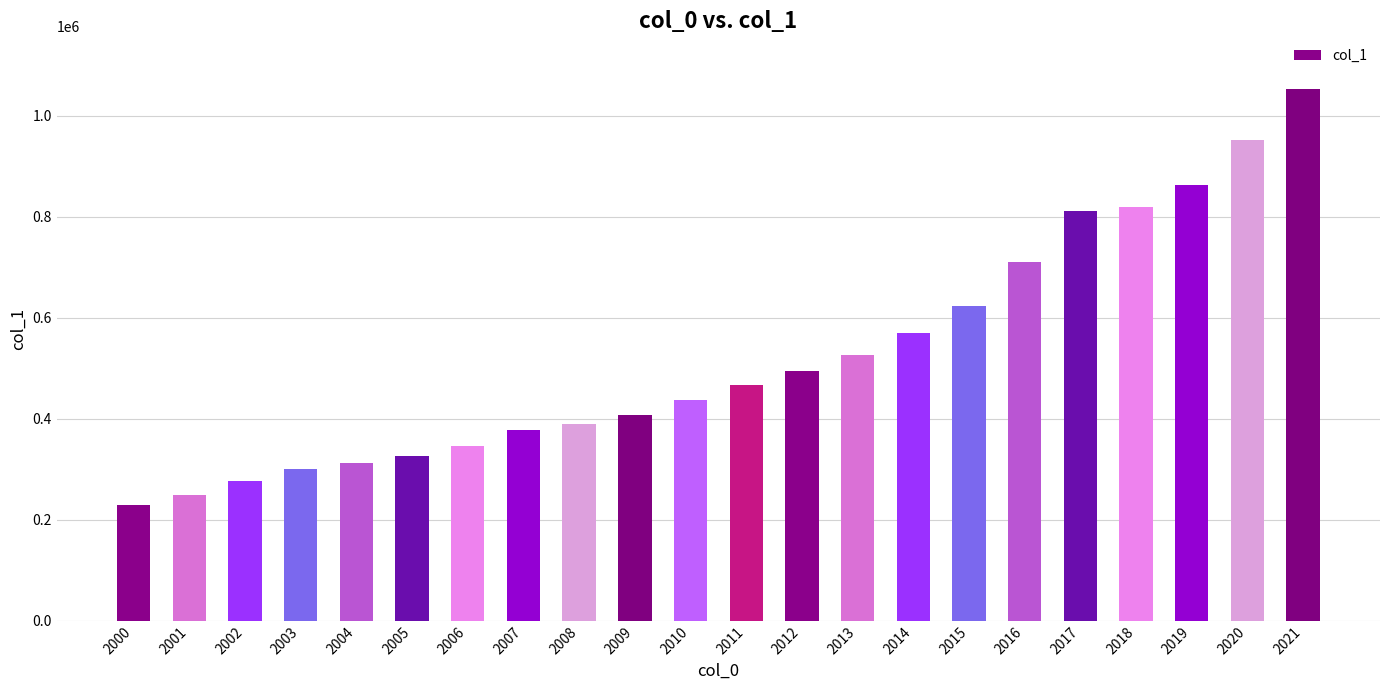

What is the ratio of the value at 2004 to the value at 2016?

0.4